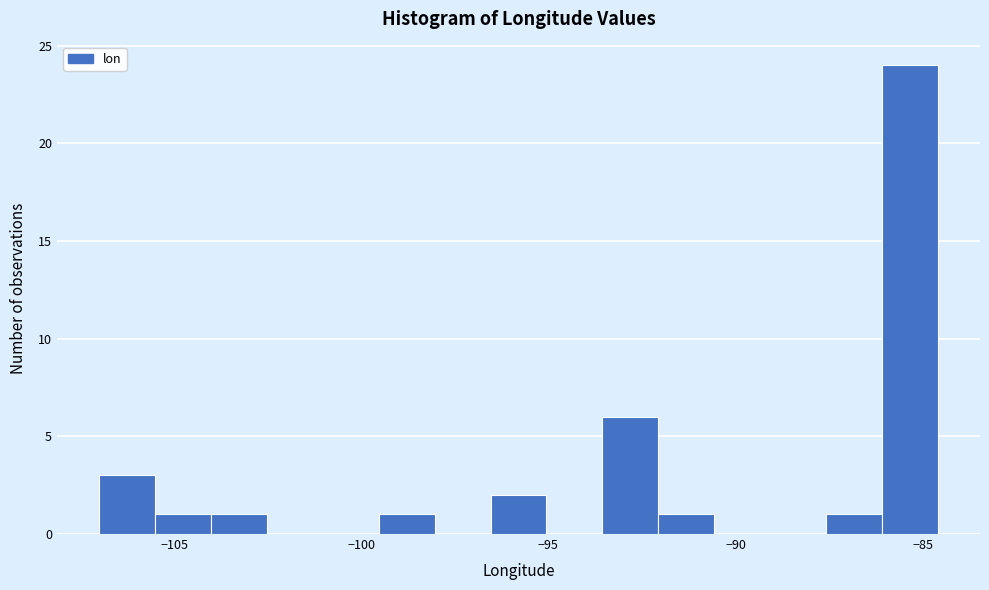

Around what value on the x-axis is the tallest bar? Give the approximate position of its centre, as read against the axis.

-85.5